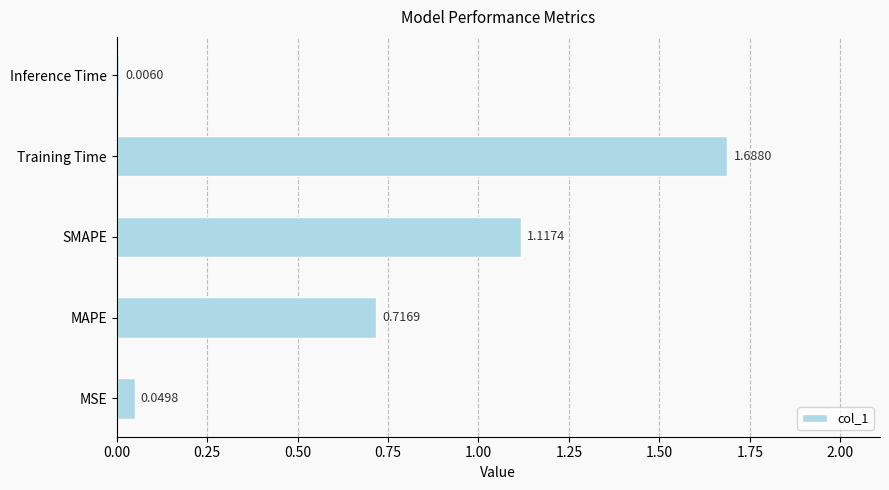

Which has a higher value, MAPE or SMAPE?

SMAPE